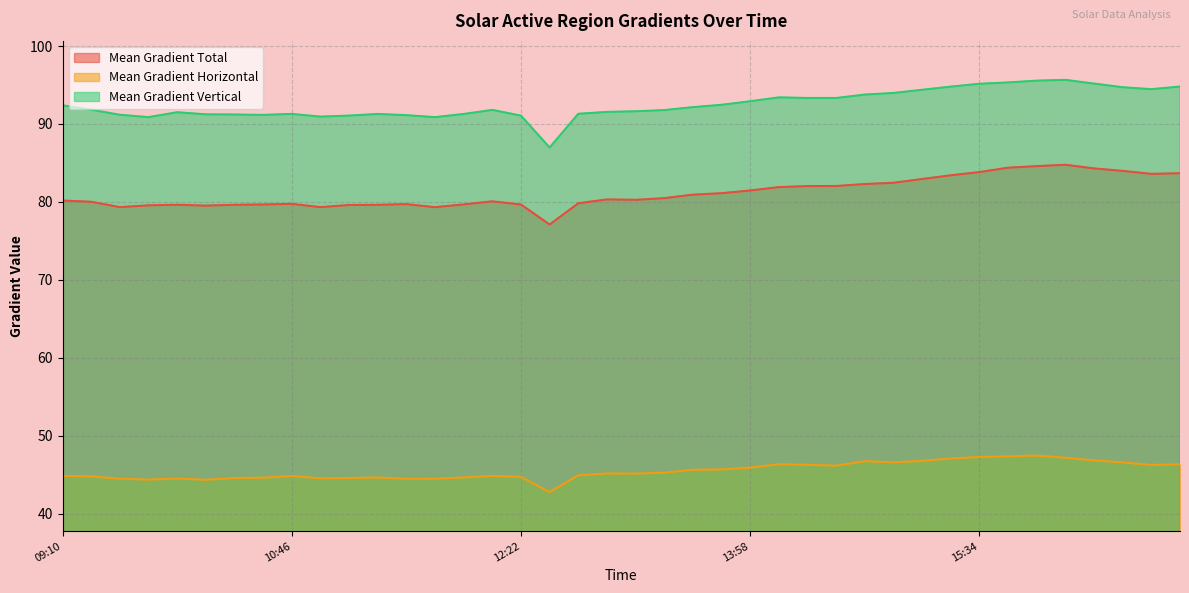

Reading left to right, transcribe all the data shown in this chart.

Mean Gradient Total: 80.2	80.0	79.3	79.6	79.6	79.5	79.6	79.7	79.8	79.3	79.6	79.6	79.7	79.3	79.7	80.1	79.7	77.1	79.8	80.3	80.3	80.5	80.9	81.1	81.5	81.9	82.0	82.0	82.3	82.5	82.9	83.4	83.8	84.4	84.6	84.8	84.3	84.0	83.6	83.7
Mean Gradient Horizontal: 44.8	44.8	44.5	44.4	44.5	44.3	44.6	44.6	44.8	44.5	44.6	44.6	44.5	44.5	44.6	44.8	44.7	42.8	44.9	45.1	45.1	45.2	45.6	45.7	45.9	46.3	46.3	46.1	46.7	46.6	46.8	47.1	47.3	47.3	47.5	47.2	46.8	46.6	46.2	46.3
Mean Gradient Vertical: 92.4	91.8	91.2	90.9	91.5	91.2	91.2	91.2	91.3	90.9	91.1	91.3	91.1	90.9	91.3	91.8	91.1	87.0	91.3	91.6	91.6	91.8	92.2	92.5	92.9	93.4	93.3	93.3	93.8	94.0	94.4	94.8	95.2	95.3	95.6	95.7	95.2	94.7	94.5	94.8